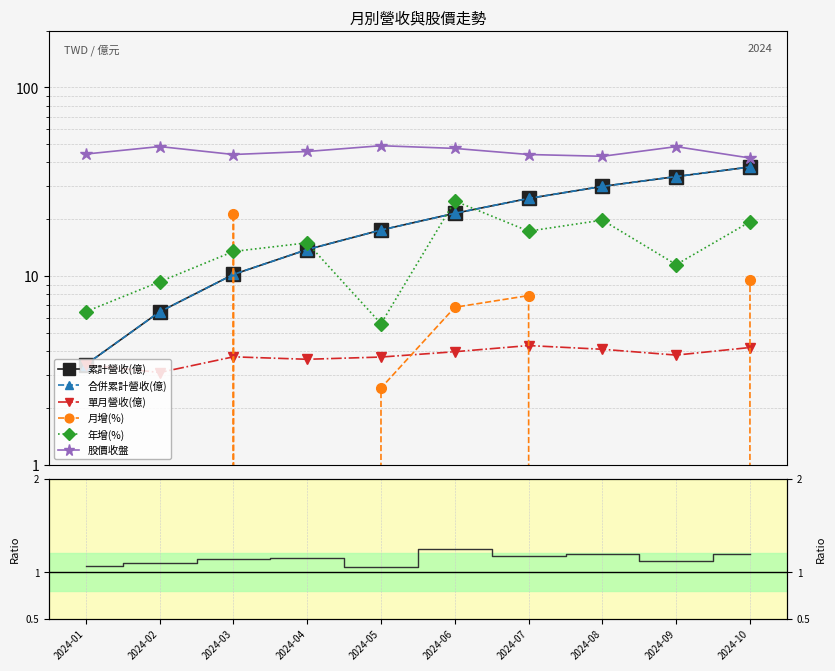

True or false: 累計營收(億) and 合併累計營收(億) cross at least once.

False